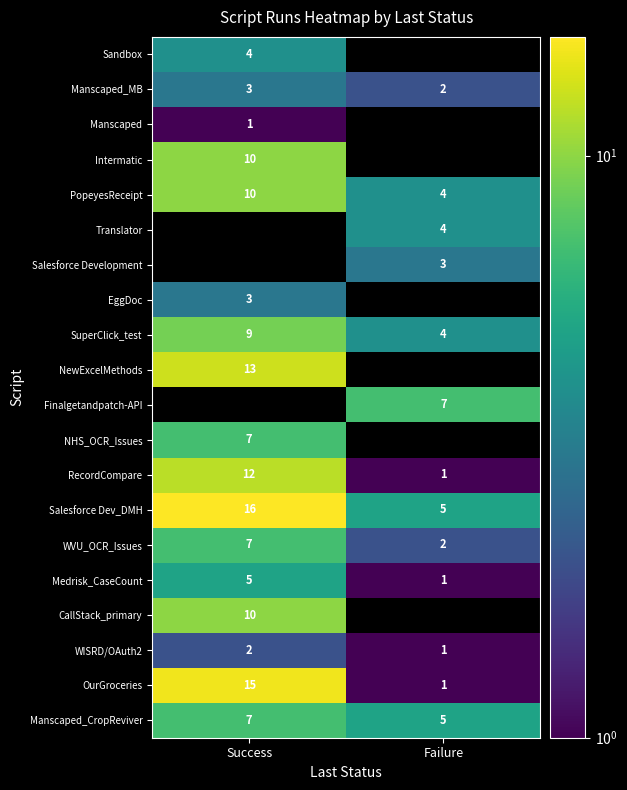

What is the sum of all Salesforce Dev_DMH values?

21